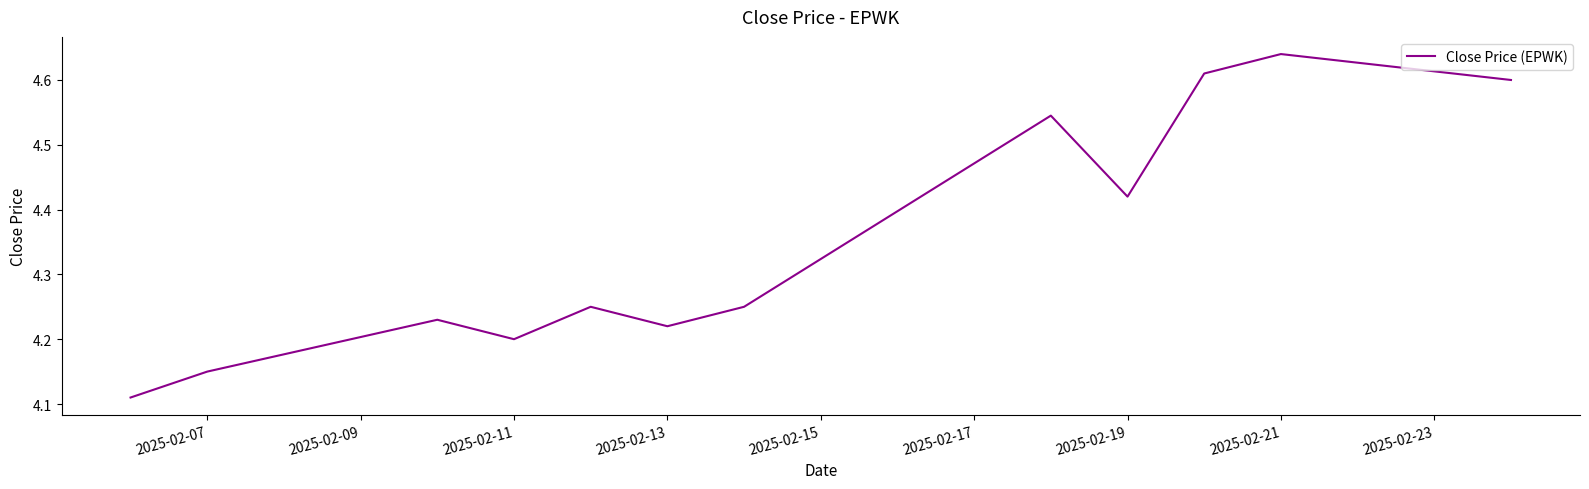

What is the difference between the maximum and minimum values?

0.5